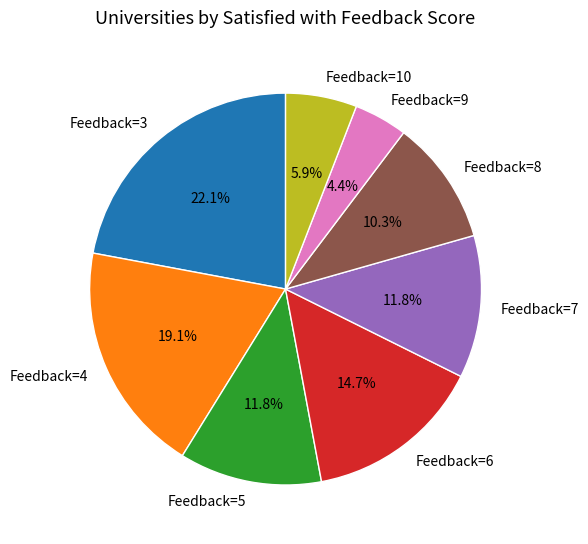

Which category has the biggest portion of the pie?

Feedback=3